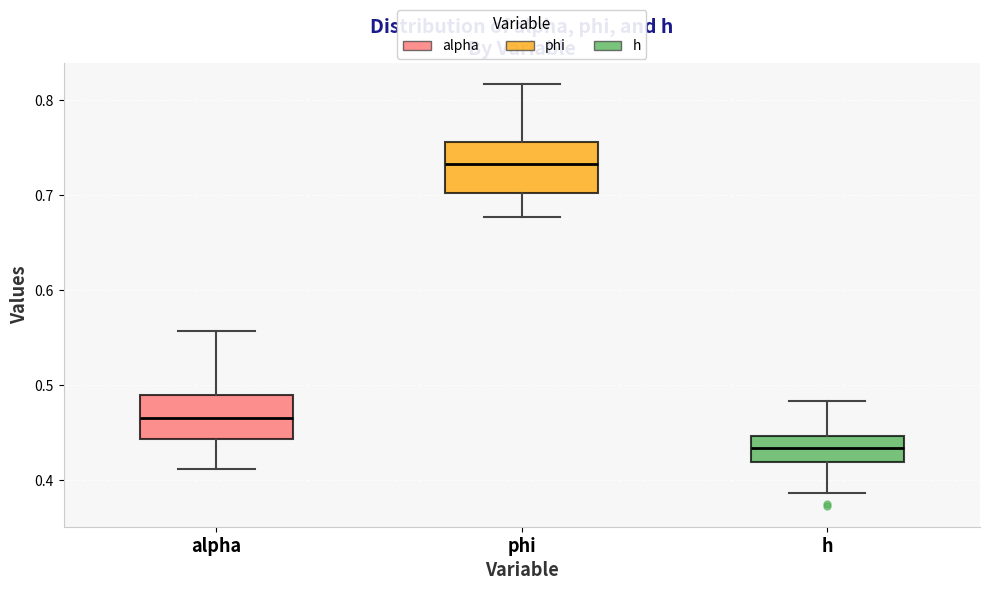

Reading left to right, read every box against the y-axis: the position of its median line, the range the box covers, and the ends of its whiskers. The values are not printed on the chart, so give them approximately, as read against the axis.

alpha: median 0.47, box 0.44 to 0.49, whiskers 0.41 to 0.56
phi: median 0.73, box 0.70 to 0.76, whiskers 0.68 to 0.82
h: median 0.43, box 0.42 to 0.45, whiskers 0.39 to 0.48